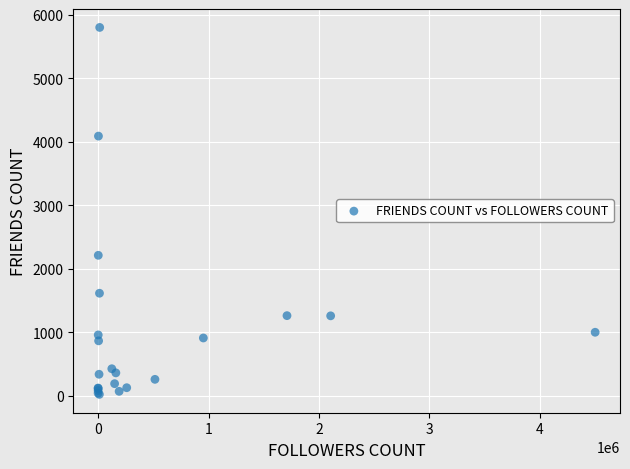

What Y value in the scatter plot is closest to 2912?

2212